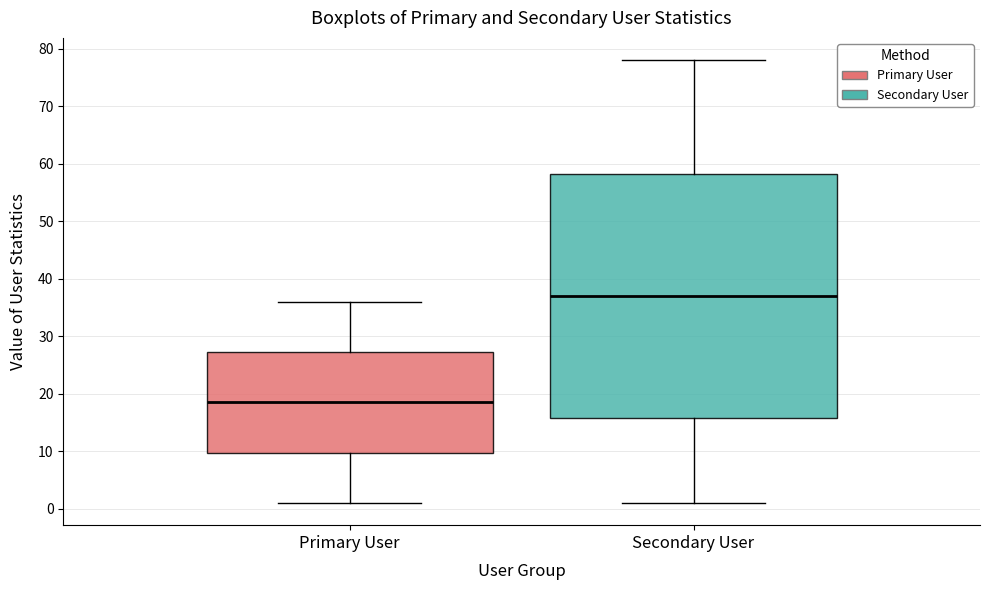

Which box is the tallest, from its lower edge to its upper edge?

Secondary User